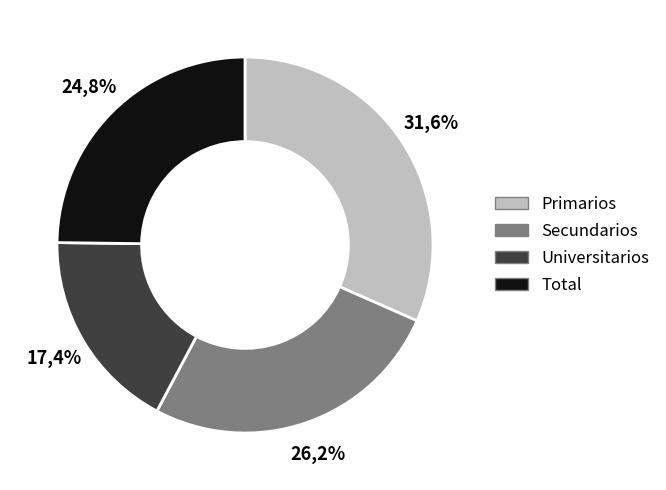

What is the smallest slice in the pie chart?

Universitarios